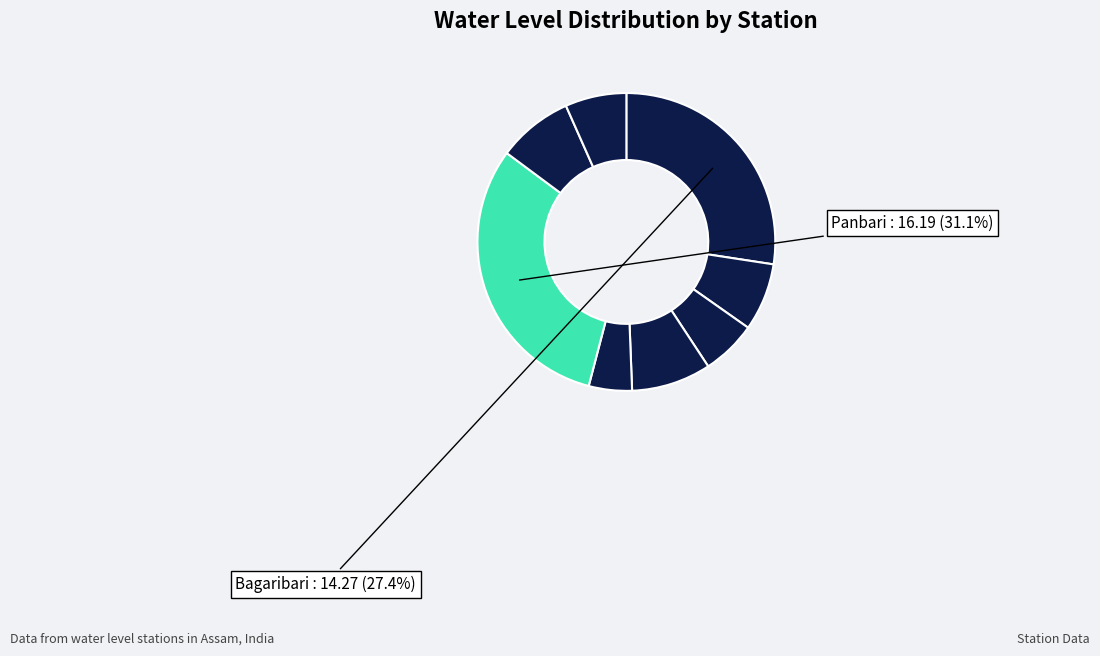

How many slices are in this pie chart?

8